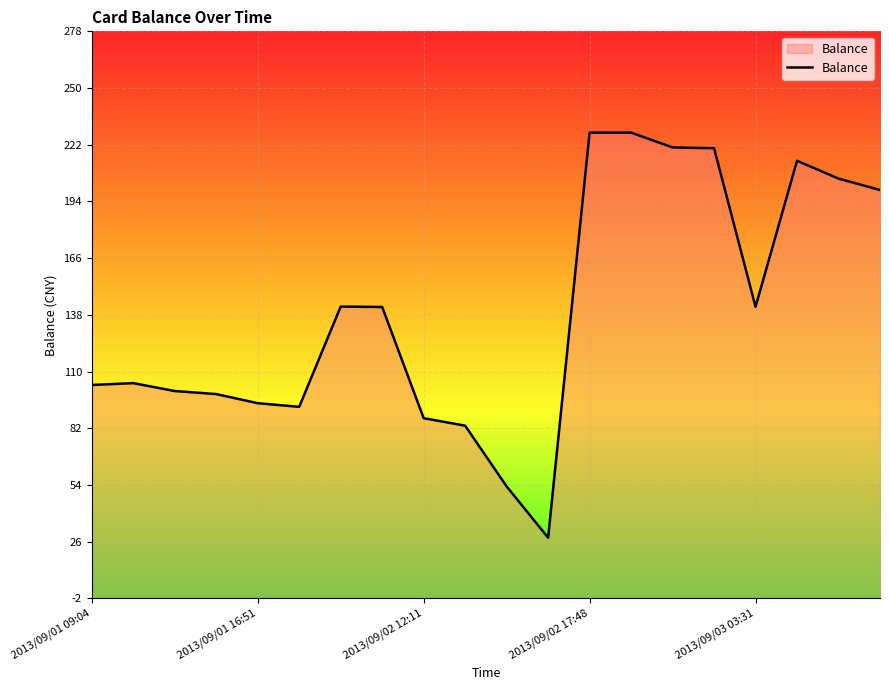

What value does the data have at 2013/09/01 16:51?

94.8